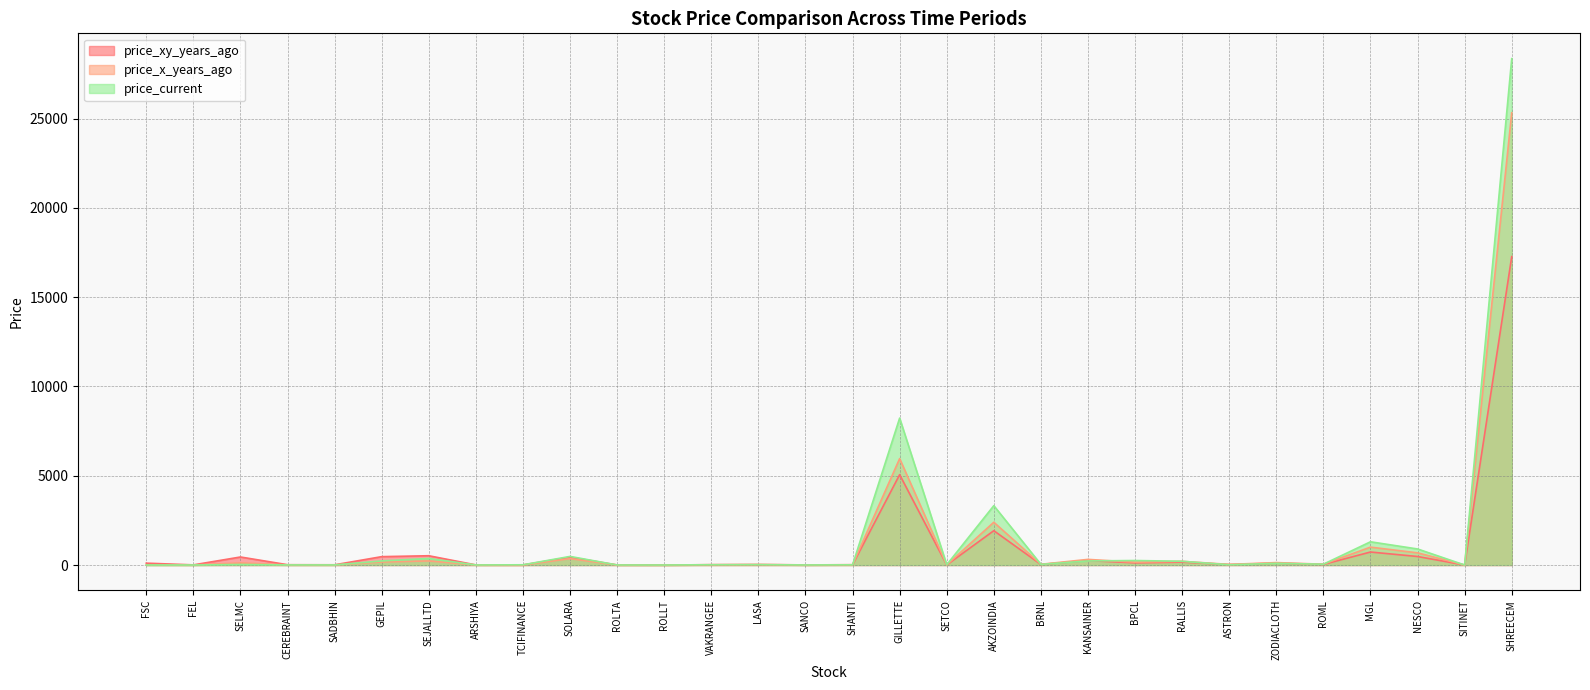

List the labels in order of price_xy_years_ago value, largest first.

SHREECEM, GILLETTE, AKZOINDIA, MGL, SEJALLTD, NESCO, GEPIL, SELMC, SOLARA, KANSAINER, RALLIS, BPCL, FSC, ZODIACLOTH, ROML, BRNL, ASTRON, LASA, VAKRANGEE, CEREBRAINT, SHANTI, SADBHIN, FEL, SANCO, ARSHIYA, SETCO, TCIFINANCE, ROLTA, ROLLT, SITINET